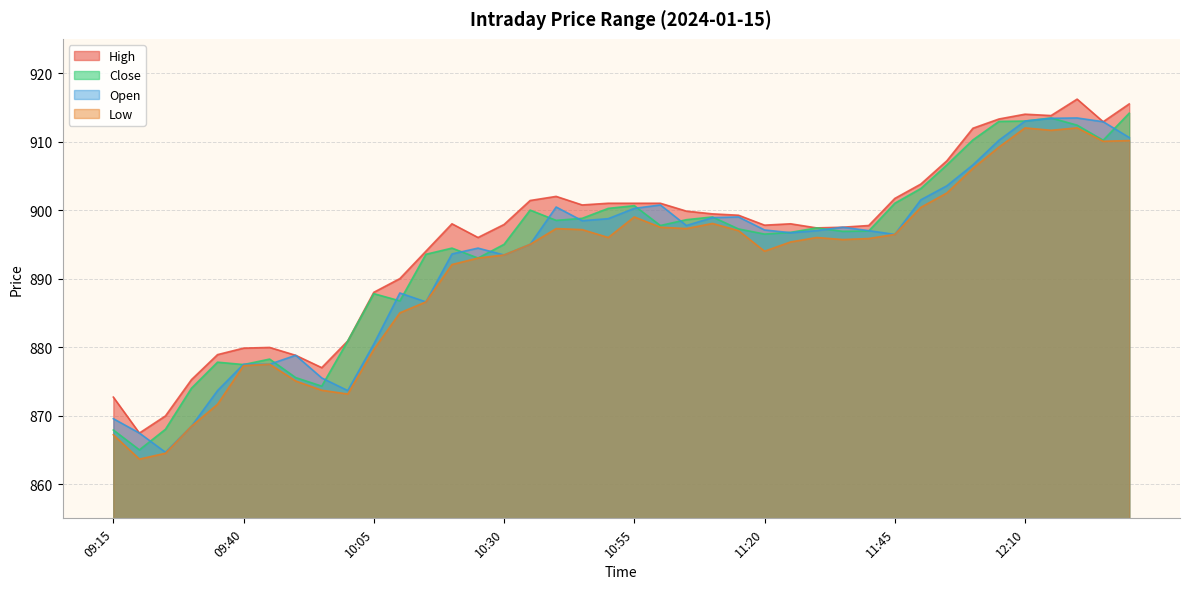

Read the High value at 11:15.

899.2